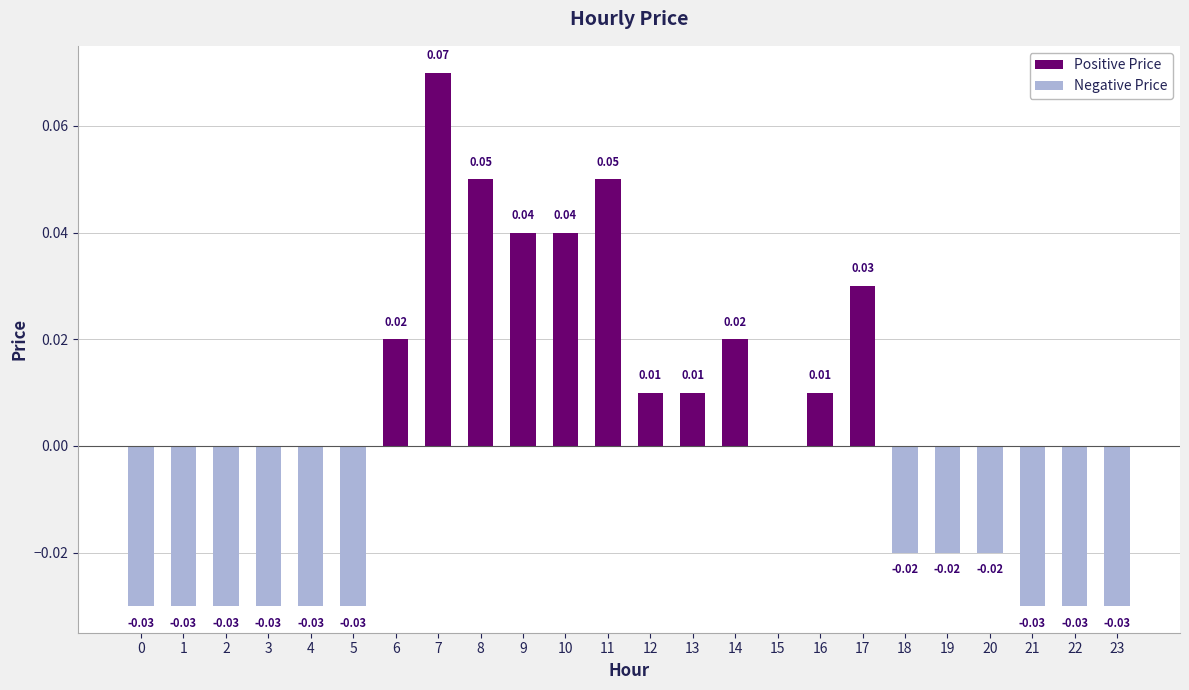

What is the maximum value shown in the chart?

0.1